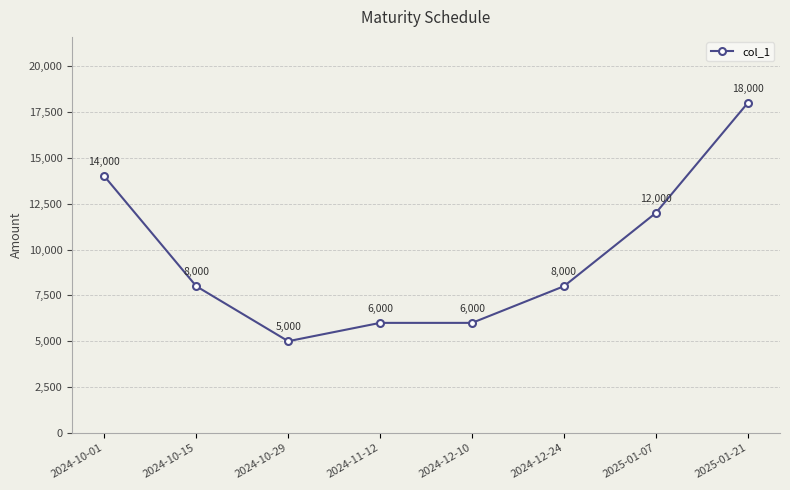

Does the chart have visible grid lines?

Yes